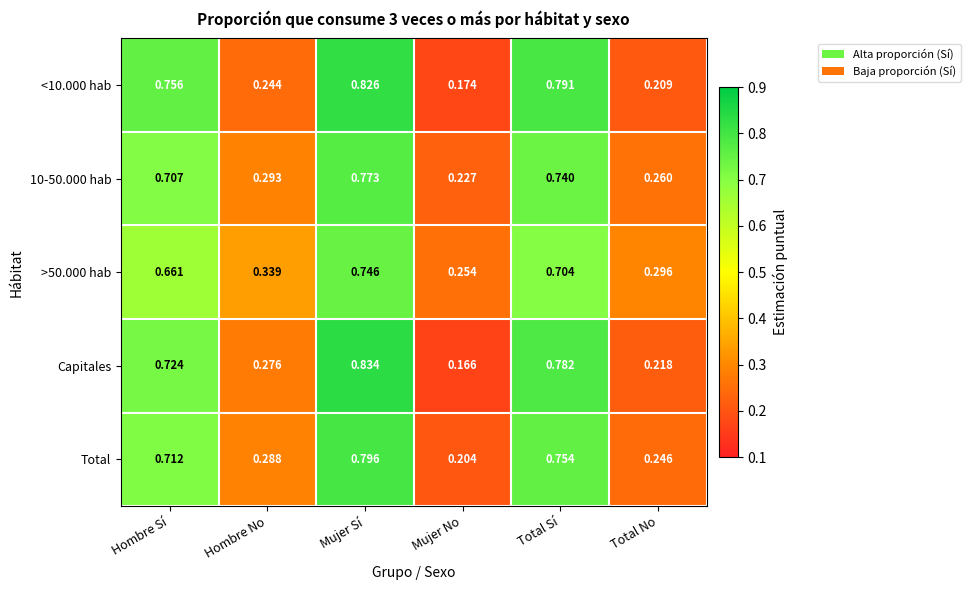

Which series has the largest range (max minus min)?

Capitales